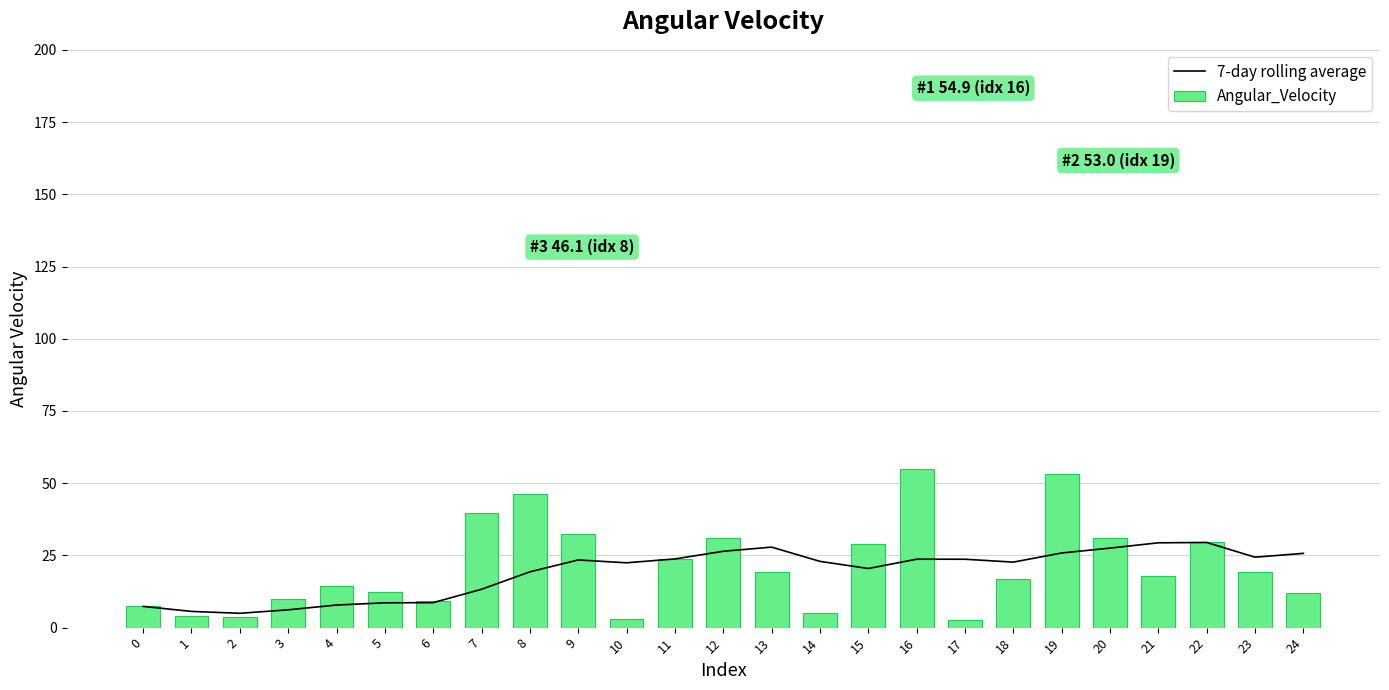

What are all the series names shown in the legend?

7-day rolling average, Angular_Velocity